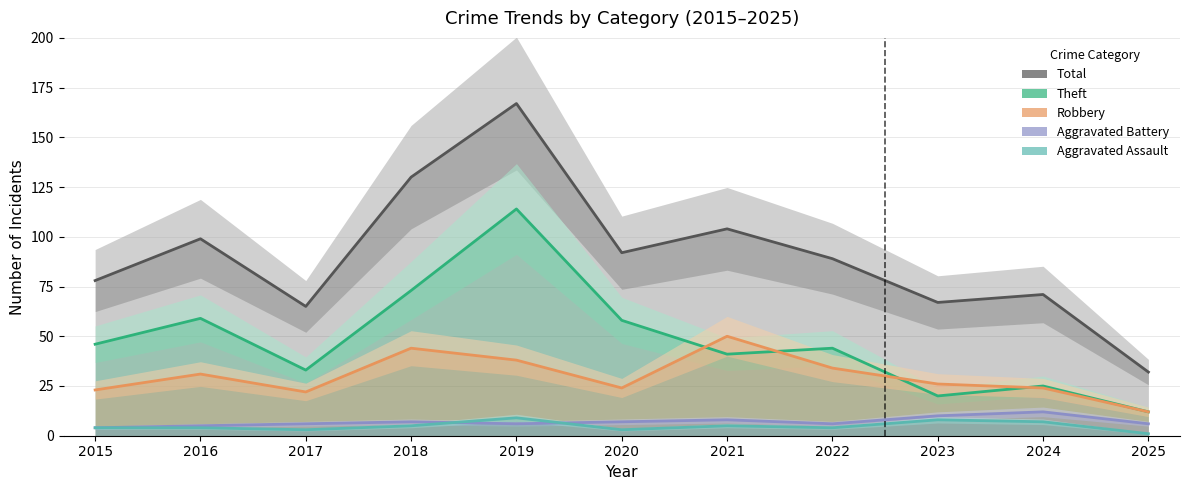

Reading right to left, transcribe all the data shown in this chart.

Aggravated Assault: 2025=1	2024=7	2023=8	2022=4	2021=5	2020=3	2019=9	2018=5	2017=3	2016=4	2015=4
Aggravated Battery: 2025=6	2024=12	2023=10	2022=6	2021=8	2020=7	2019=6	2018=7	2017=6	2016=5	2015=4
Robbery: 2025=12	2024=24	2023=26	2022=34	2021=50	2020=24	2019=38	2018=44	2017=22	2016=31	2015=23
Theft: 2025=12	2024=25	2023=20	2022=44	2021=41	2020=58	2019=114	2018=73	2017=33	2016=59	2015=46
Total: 2025=32	2024=71	2023=67	2022=89	2021=104	2020=92	2019=167	2018=130	2017=65	2016=99	2015=78